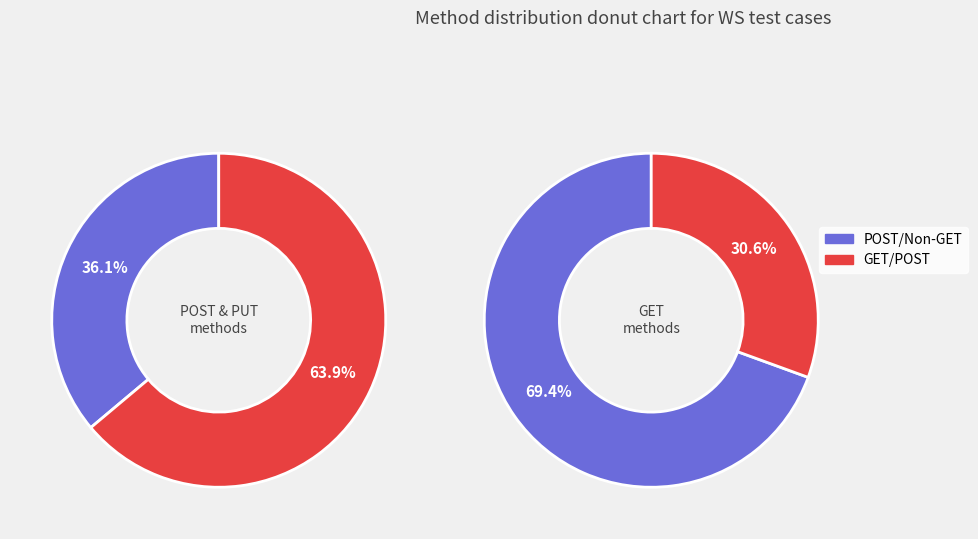

Is it true that 3 is 16% of the pie?

True